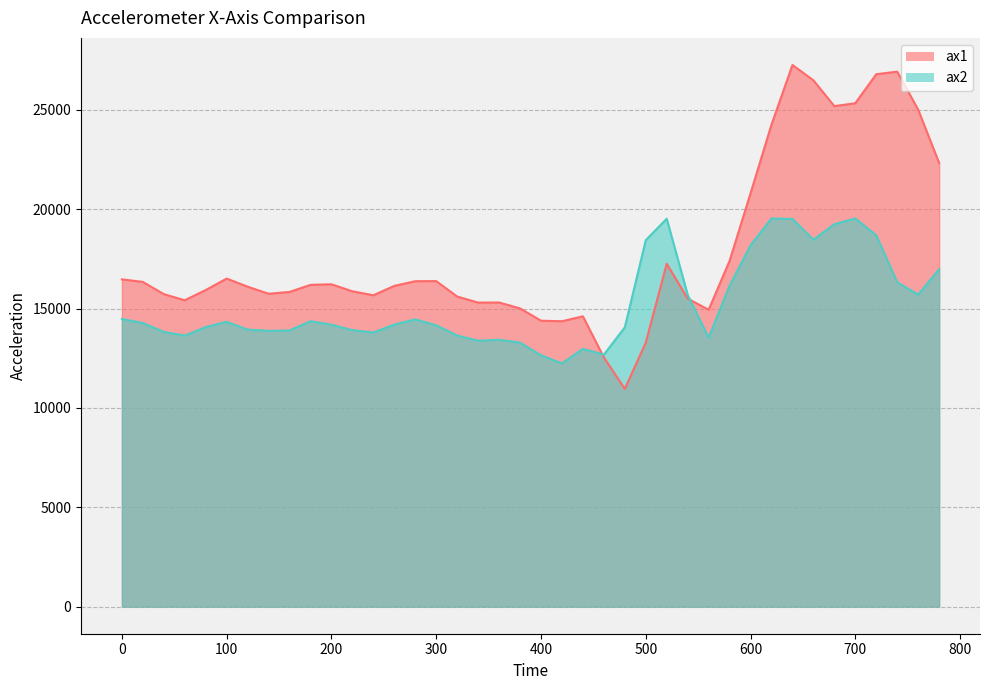

At which category is the sum across all series the highest?

640